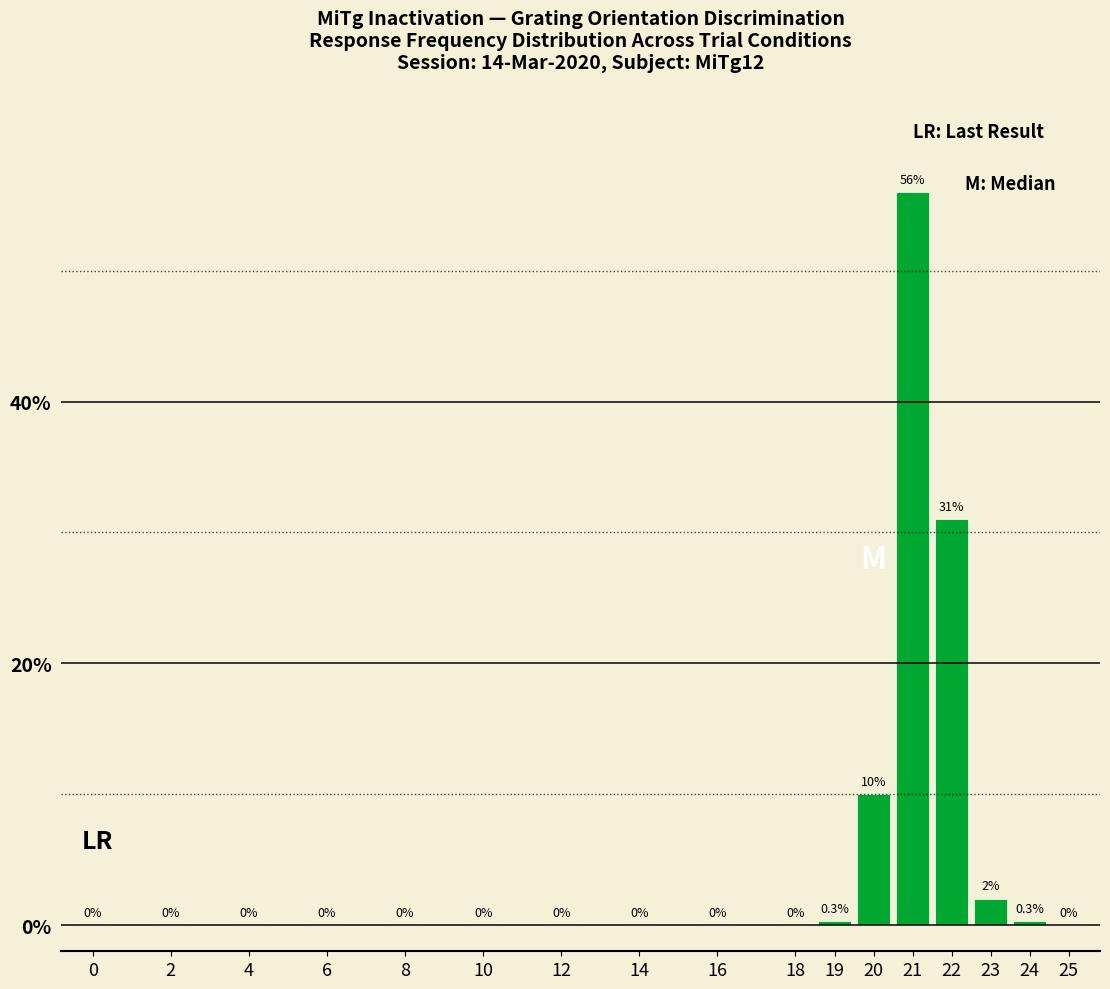

The chart shows a value of 0.0 at 0. True or false?

True